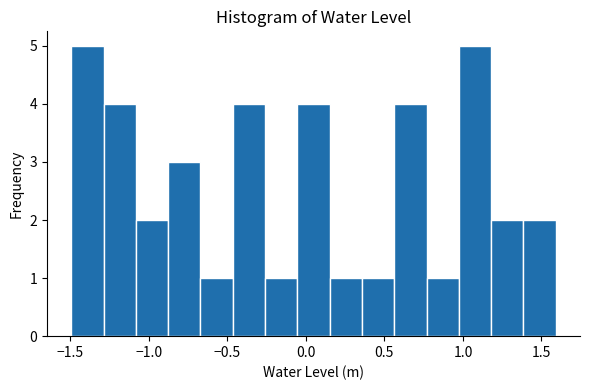

Reading left to right, transcribe this chart: for each bar, give the range it covers on the x-axis and its height. Neither the bar edges nor the heights are printed on the chart, so give them approximately, as read against the axes.

-1.50 to -1.30: 5
-1.30 to -1.10: 4
-1.10 to -0.90: 2
-0.90 to -0.65: 3
-0.65 to -0.45: 1
-0.45 to -0.25: 4
-0.25 to -0.05: 1
-0.05 to 0.15: 4
0.15 to 0.35: 1
0.35 to 0.55: 1
0.55 to 0.75: 4
0.75 to 0.95: 1
0.95 to 1.20: 5
1.20 to 1.40: 2
1.40 to 1.60: 2